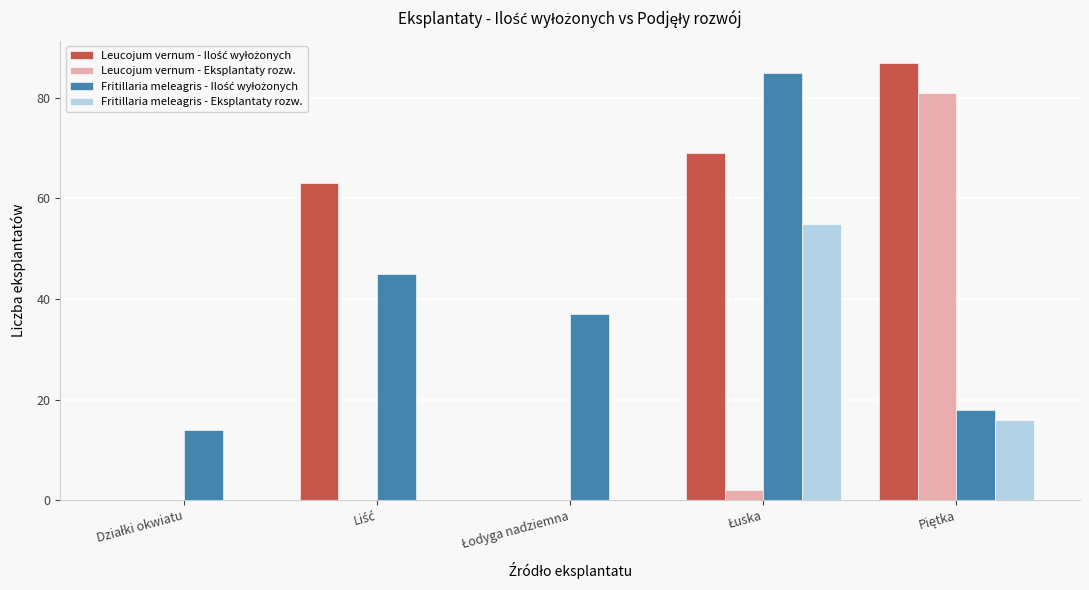

What is the maximum value shown in the chart?

87